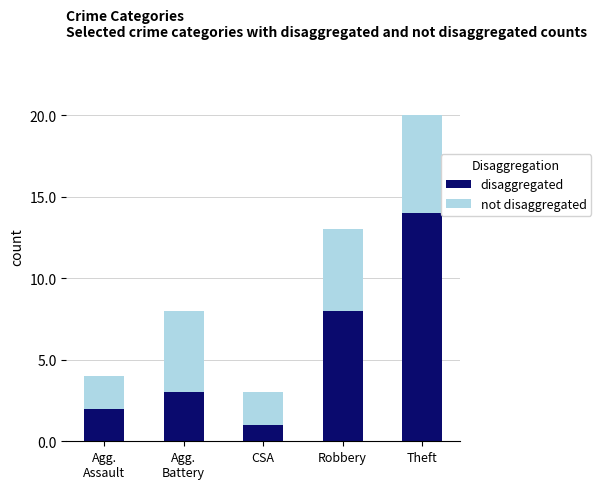

How many series are shown in this chart?

2